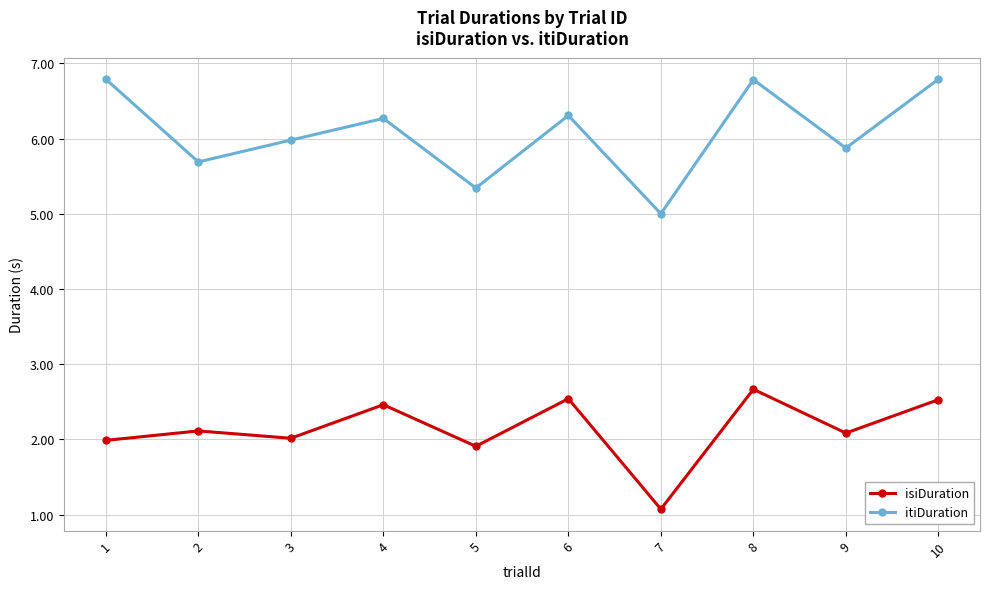

Reading left to right, transcribe all the data shown in this chart.

isiDuration: 1=2.0	2=2.1	3=2.0	4=2.5	5=1.9	6=2.5	7=1.1	8=2.7	9=2.1	10=2.5
itiDuration: 1=6.8	2=5.7	3=6.0	4=6.3	5=5.3	6=6.3	7=5.0	8=6.8	9=5.9	10=6.8